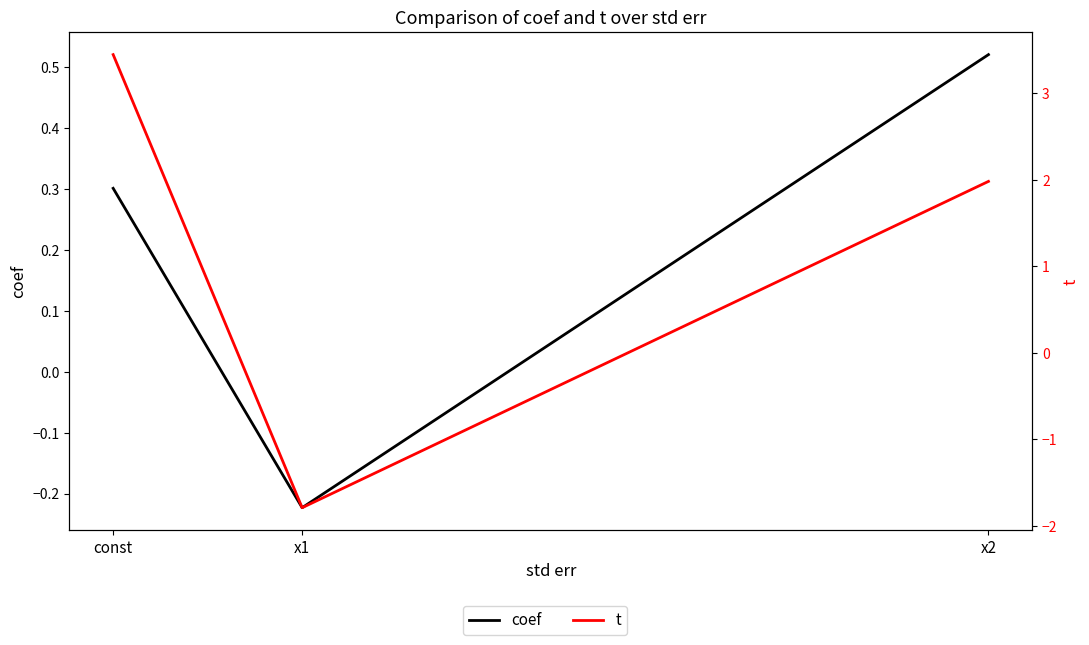

Count the coef values in the range 0 to 1.

2